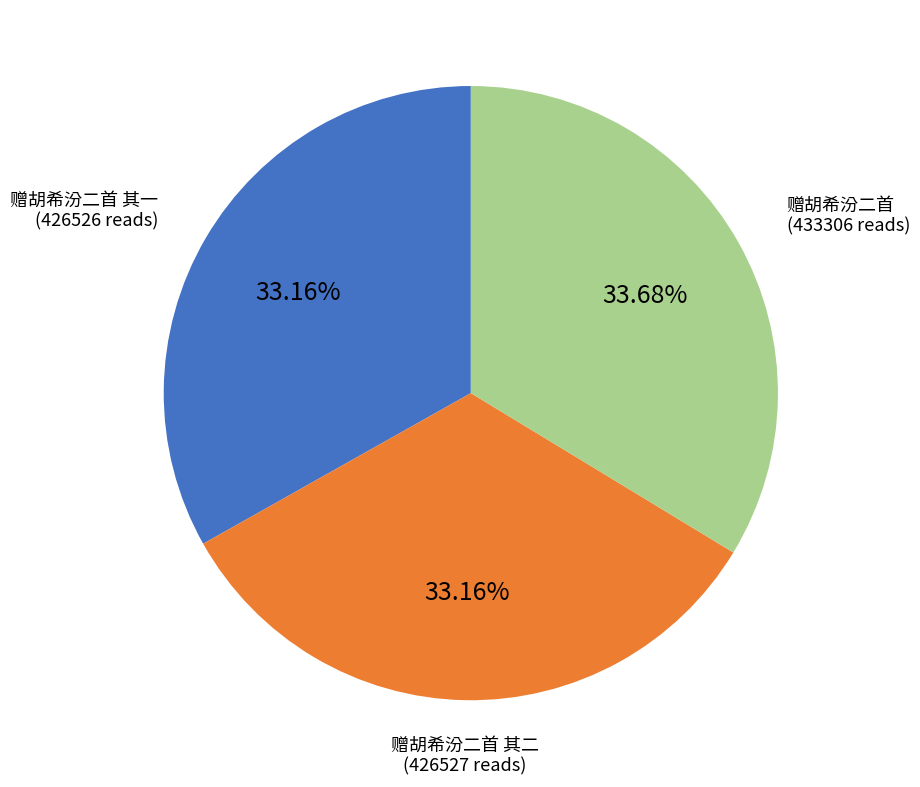

Is the sum of 赠胡希汾二首 其一 and 赠胡希汾二首 greater than half?

Yes